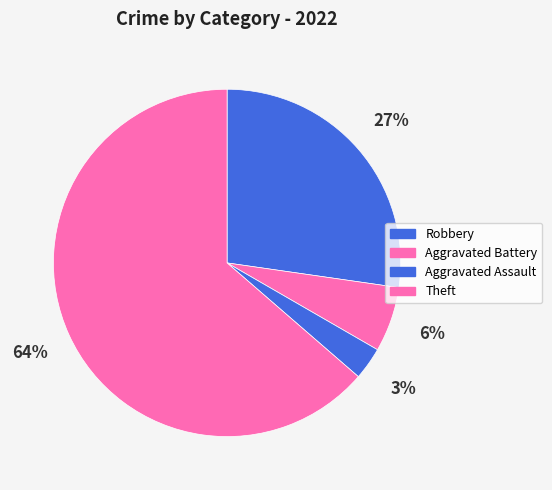

Does Theft account for over 50% of the chart?

Yes